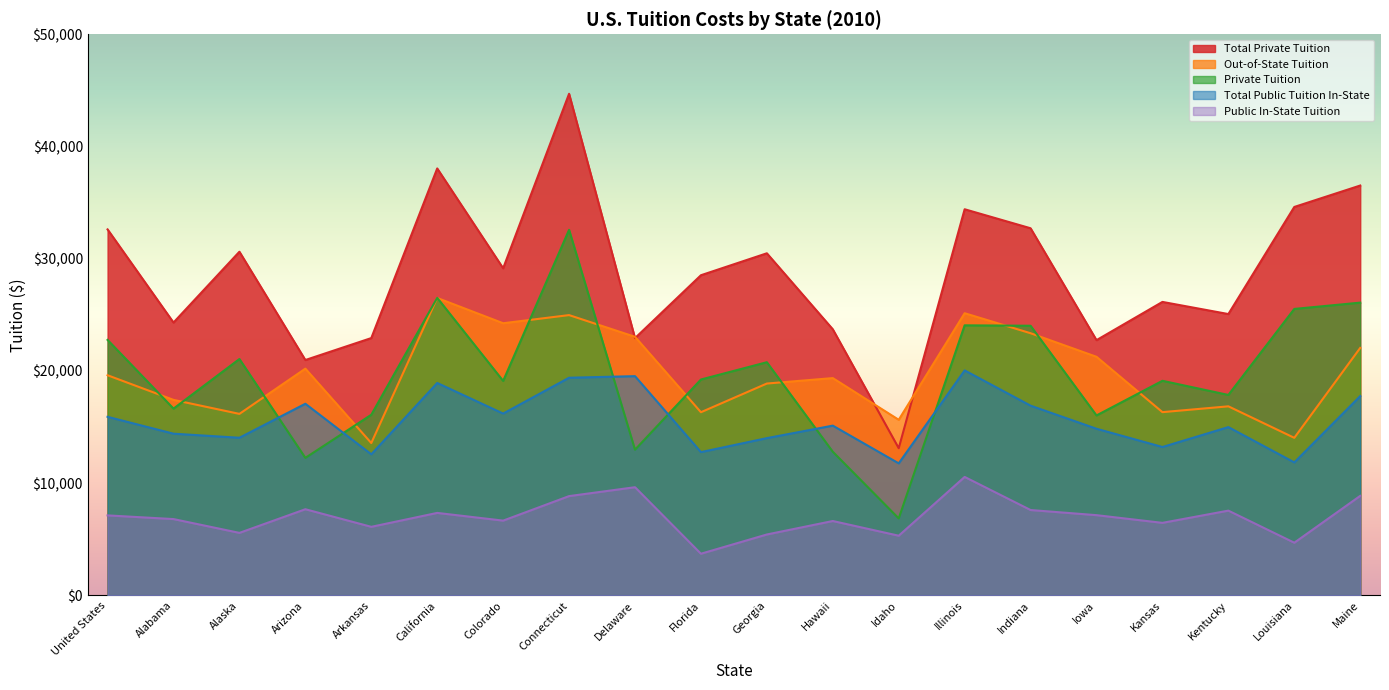

Rank the series by their maximum value, from lowest to highest.

Public In-State Tuition, Total Public Tuition In-State, Out-of-State Tuition, Private Tuition, Total Private Tuition